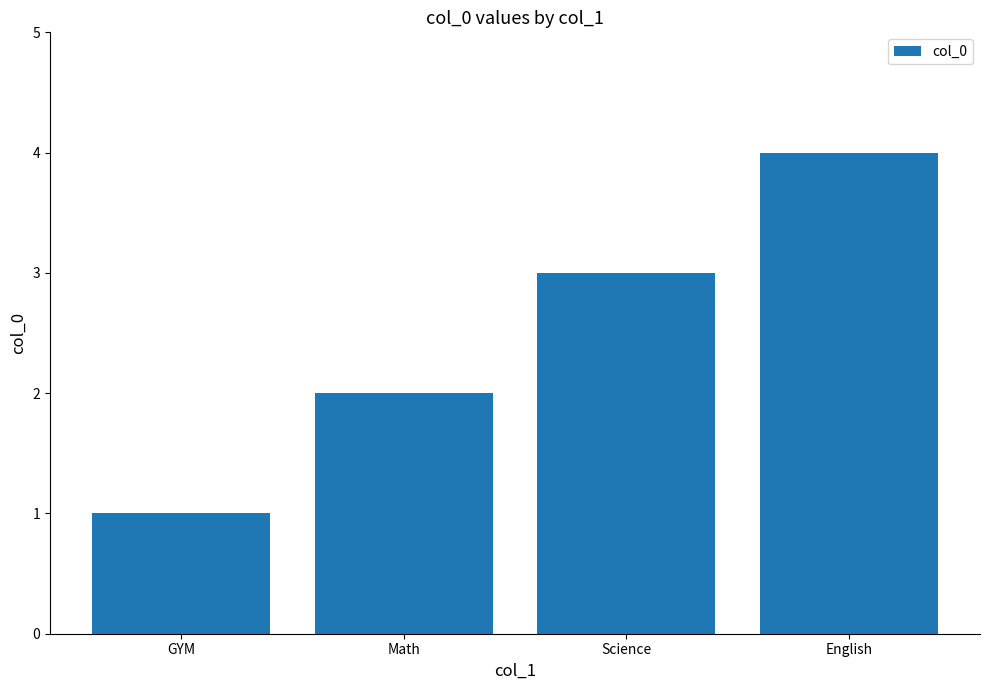

How many bars are there in total?

4